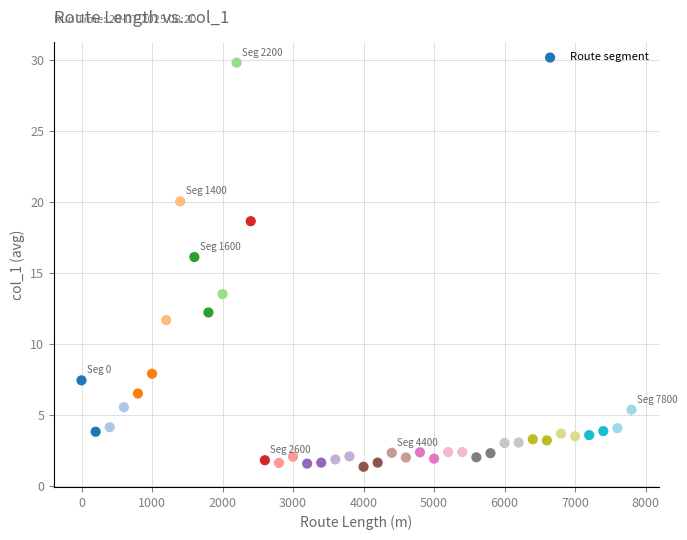

What is the range of Y values (max minus min)?

28.4